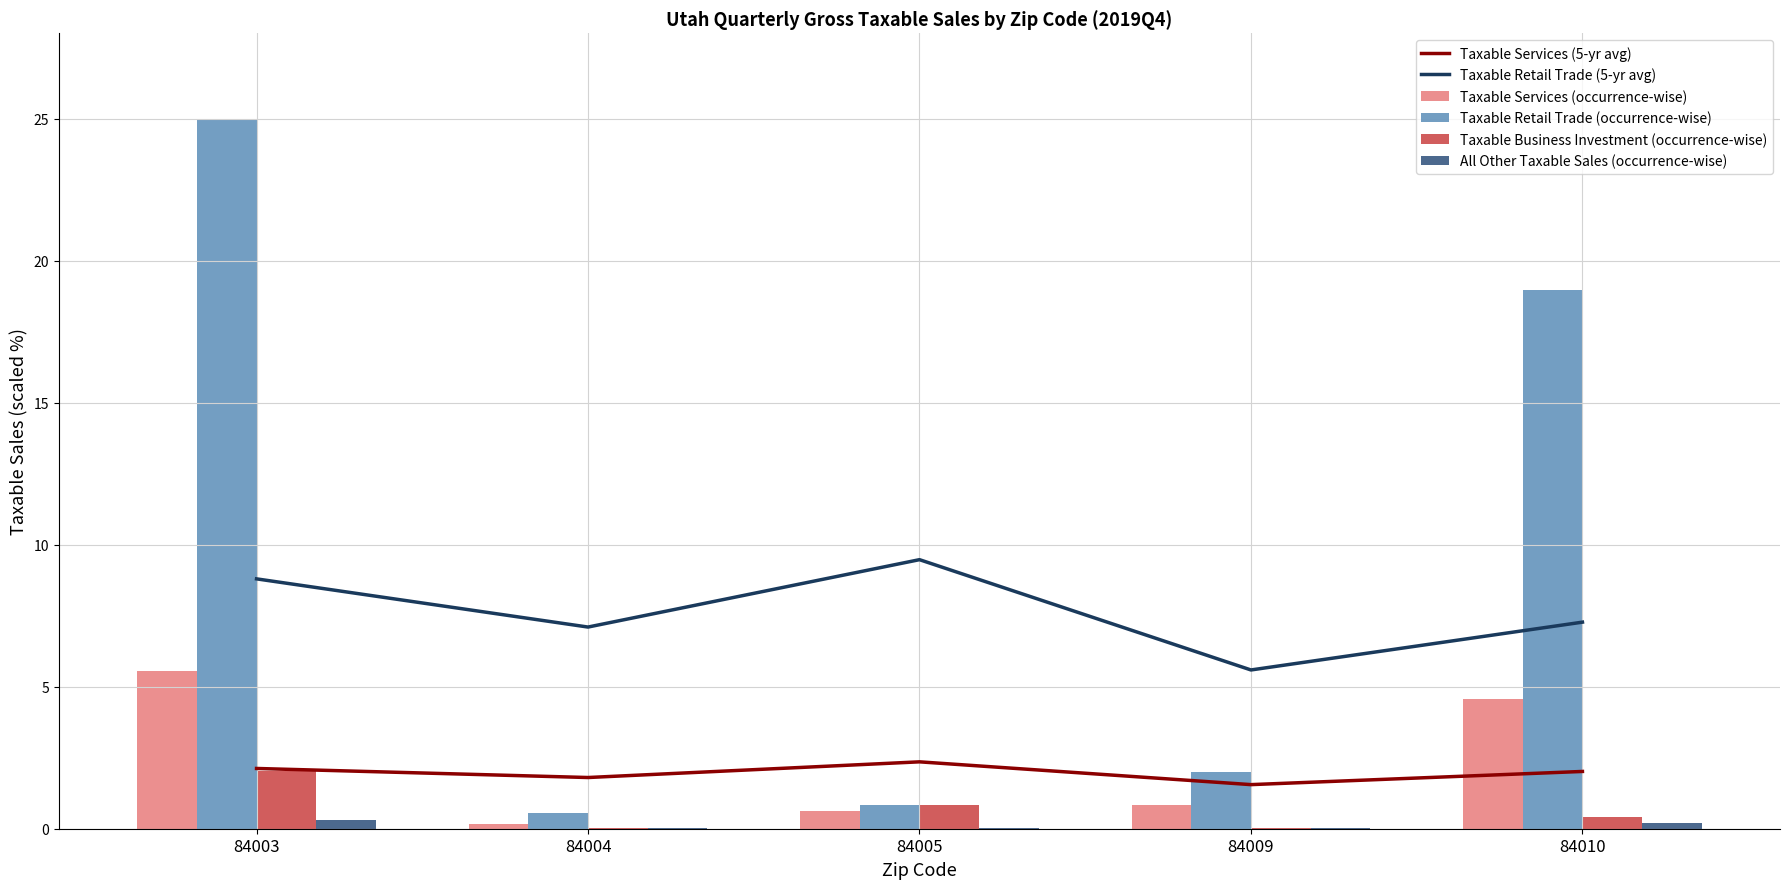

What is the total value across all series at 84010?

33.5